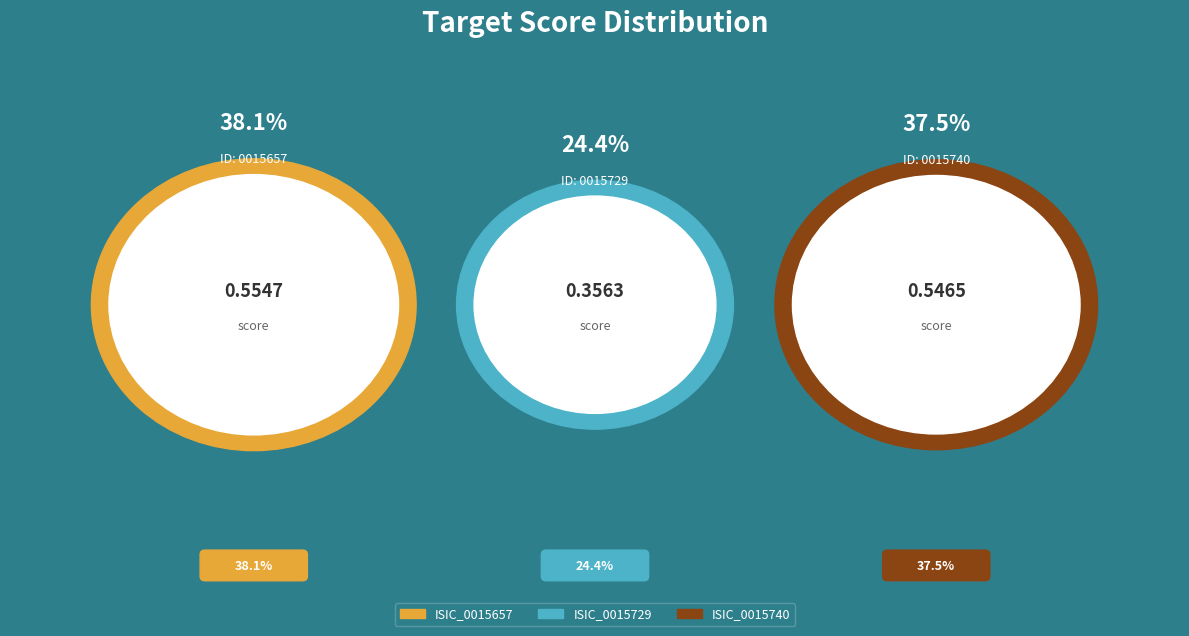

Do ISIC_0015657 and ISIC_0015729 together represent more than half of the pie?

Yes